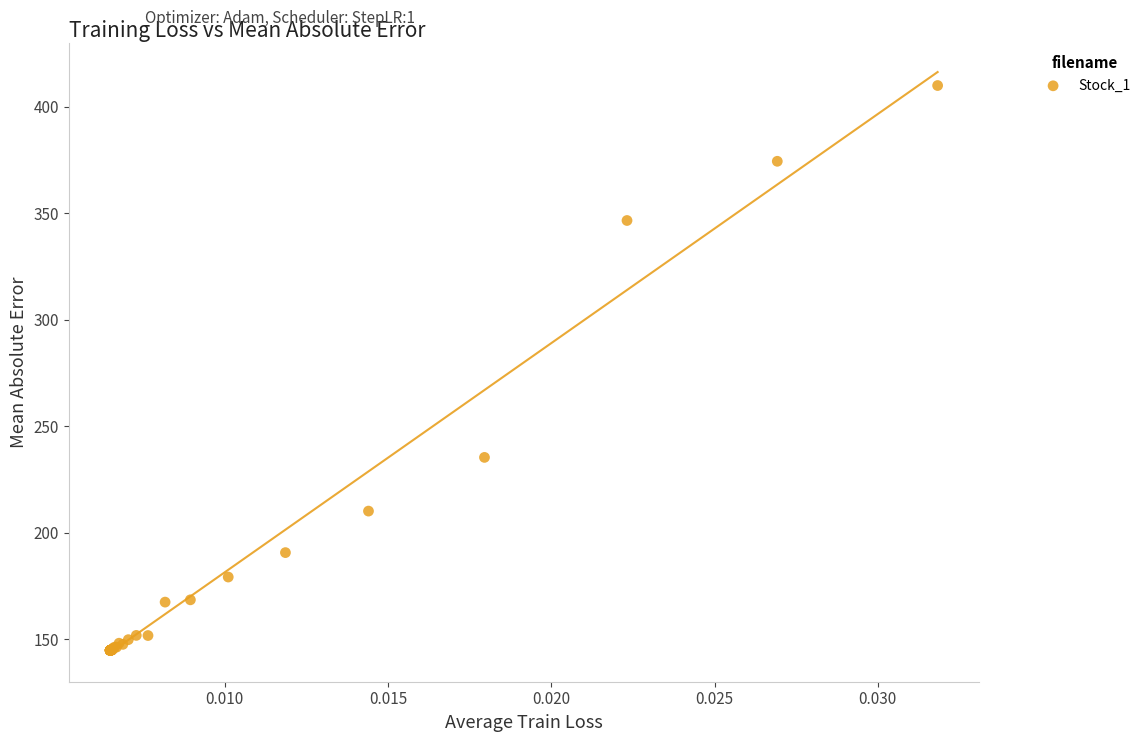

What Y value in the scatter plot is closest to 277?

235.4